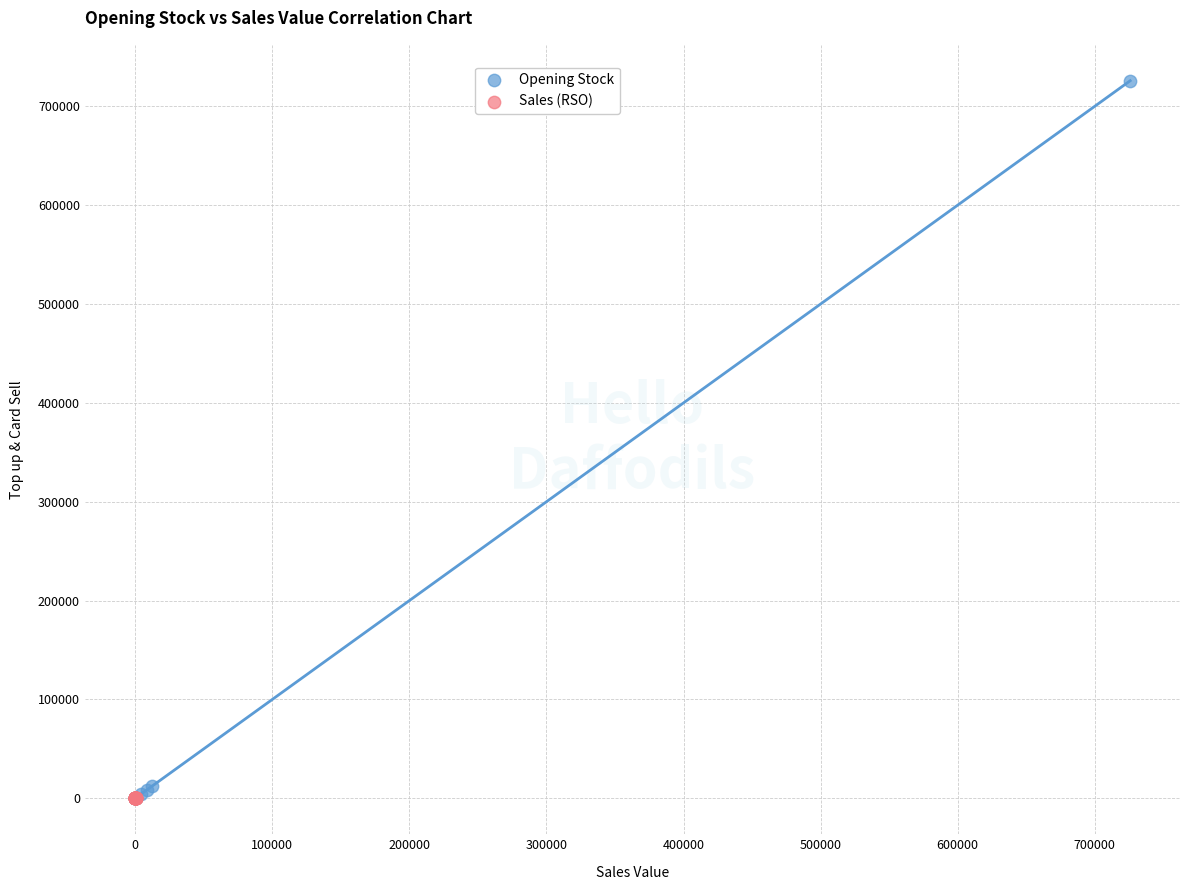

Which series has the largest Y range (max minus min)?

Opening Stock